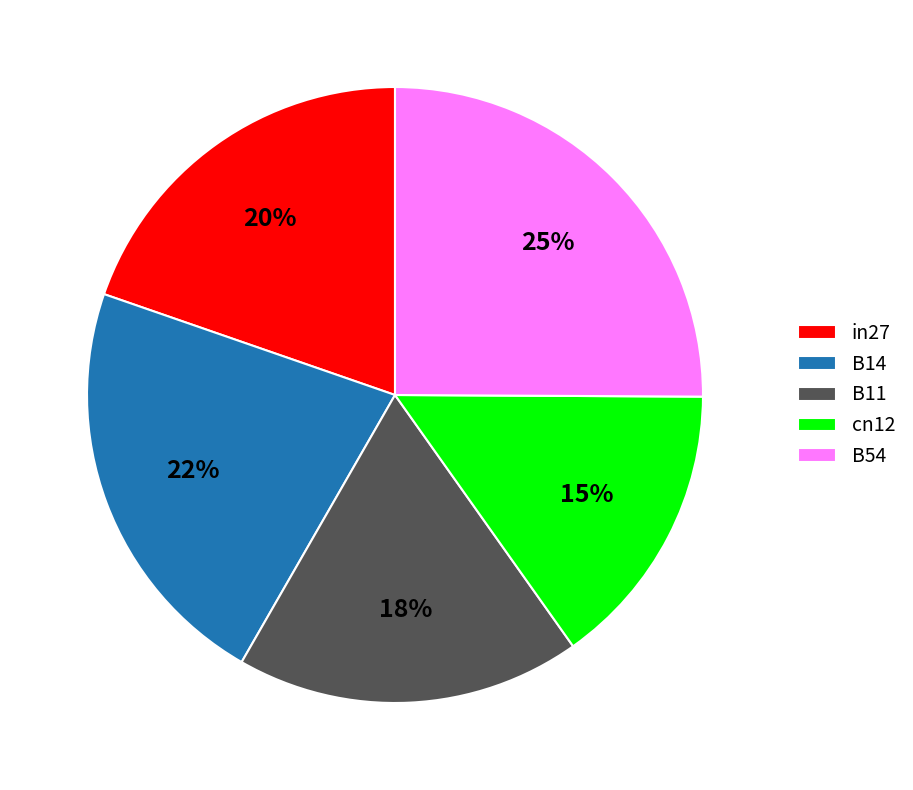

Is it true that B11 is 33% of the pie?

False